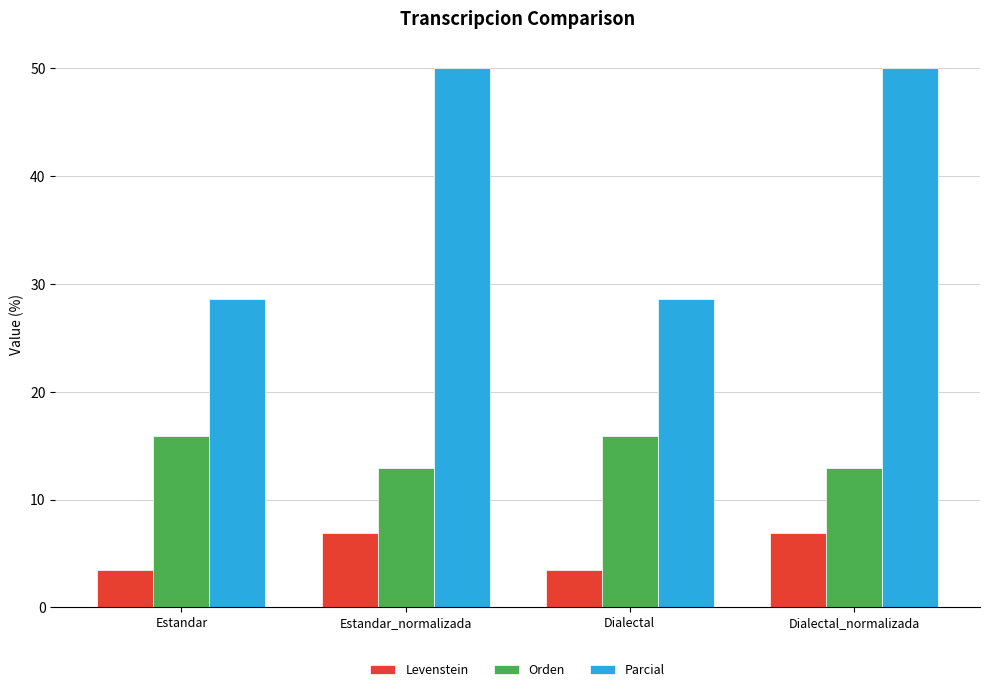

Rank the series at Dialectal from highest to lowest value.

Parcial, Orden, Levenstein